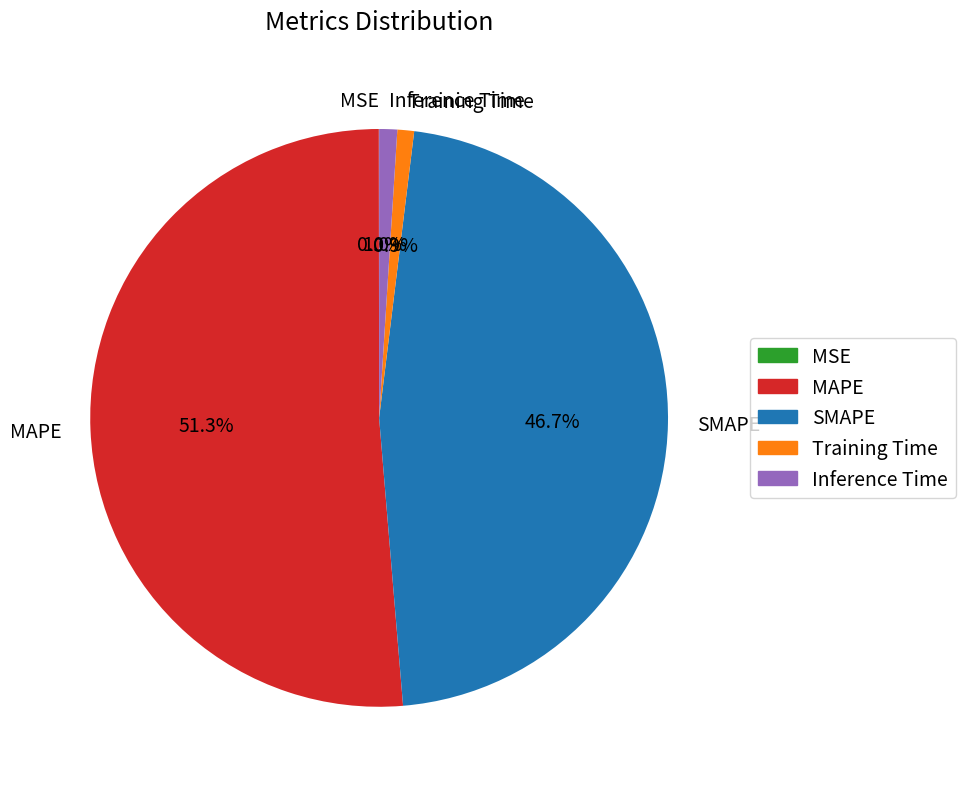

Does MAPE represent more than half of the total?

Yes